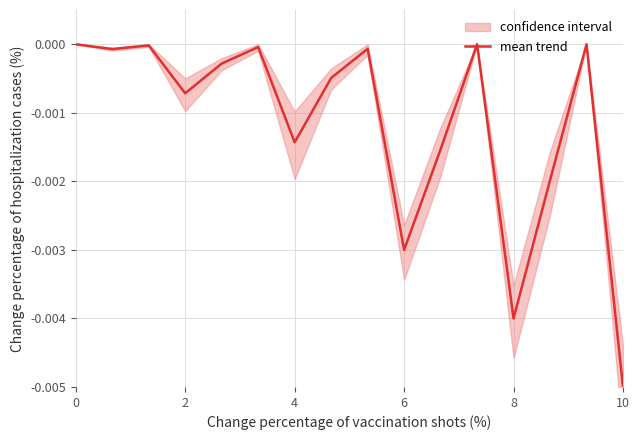

At which label does mean trend reach its minimum?

10